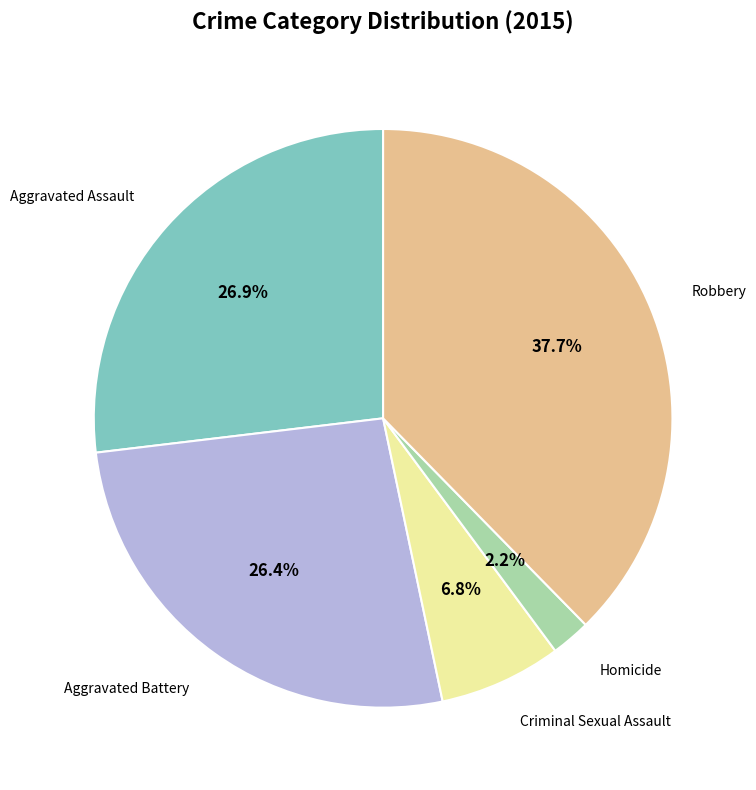

Is there any slice that represents more than half of the pie?

No